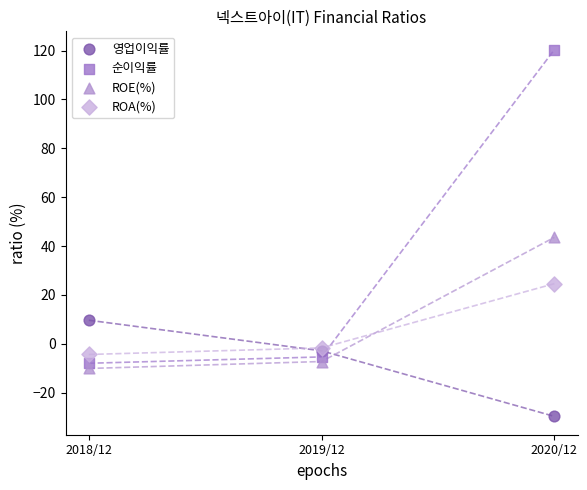

Which series has the largest Y range (max minus min)?

순이익률